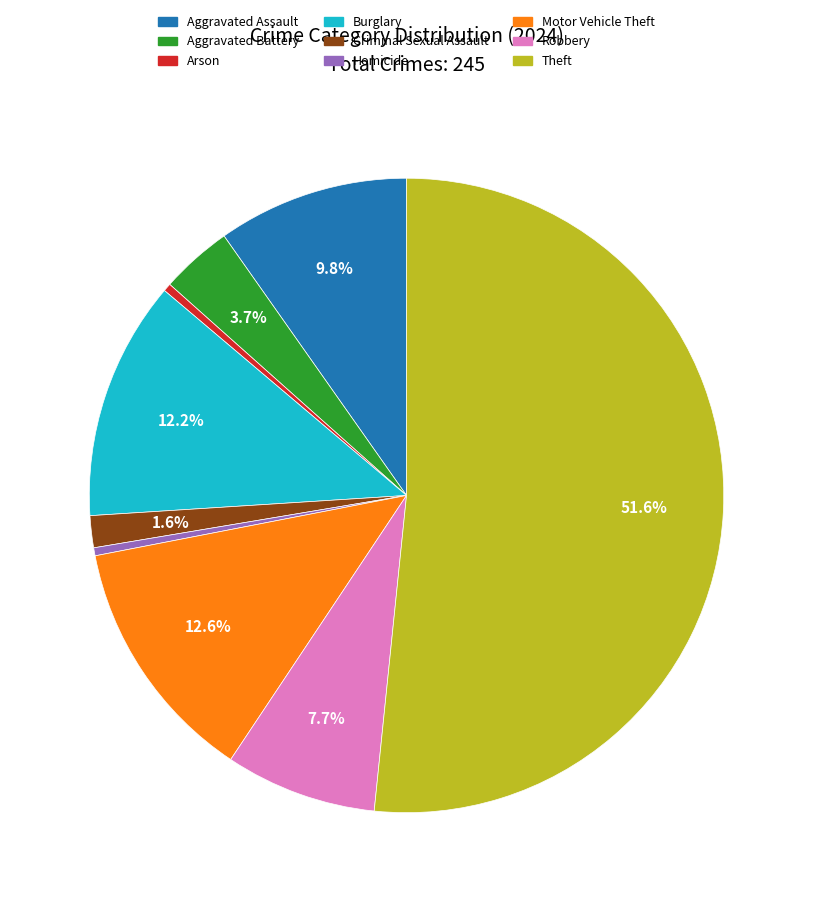

To the nearest percent, what is the combined percentage of Robbery and Theft?

59%